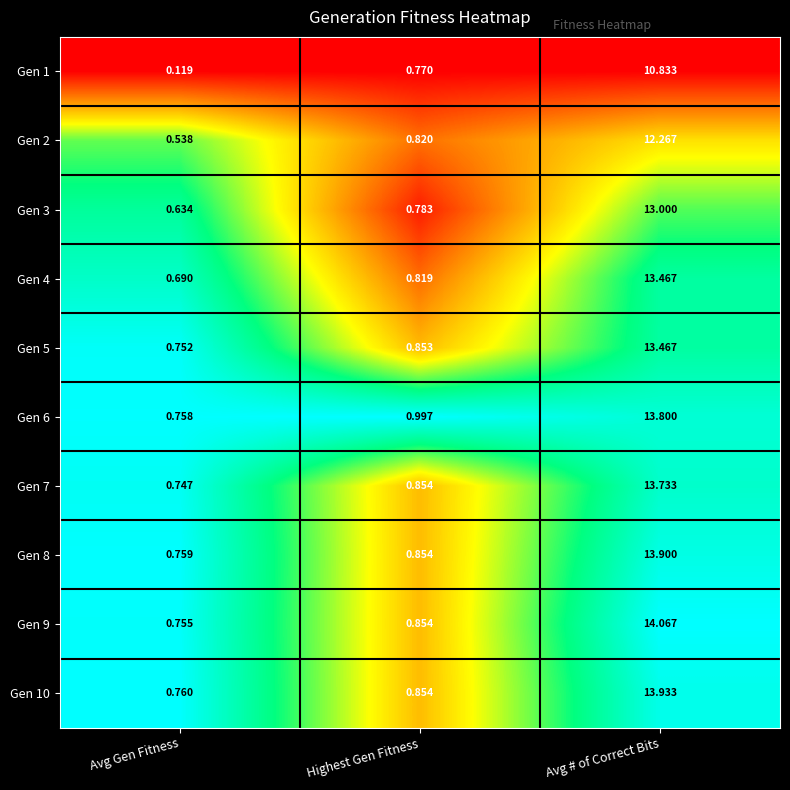

At which category is the sum across all series the highest?

Avg # of Correct Bits